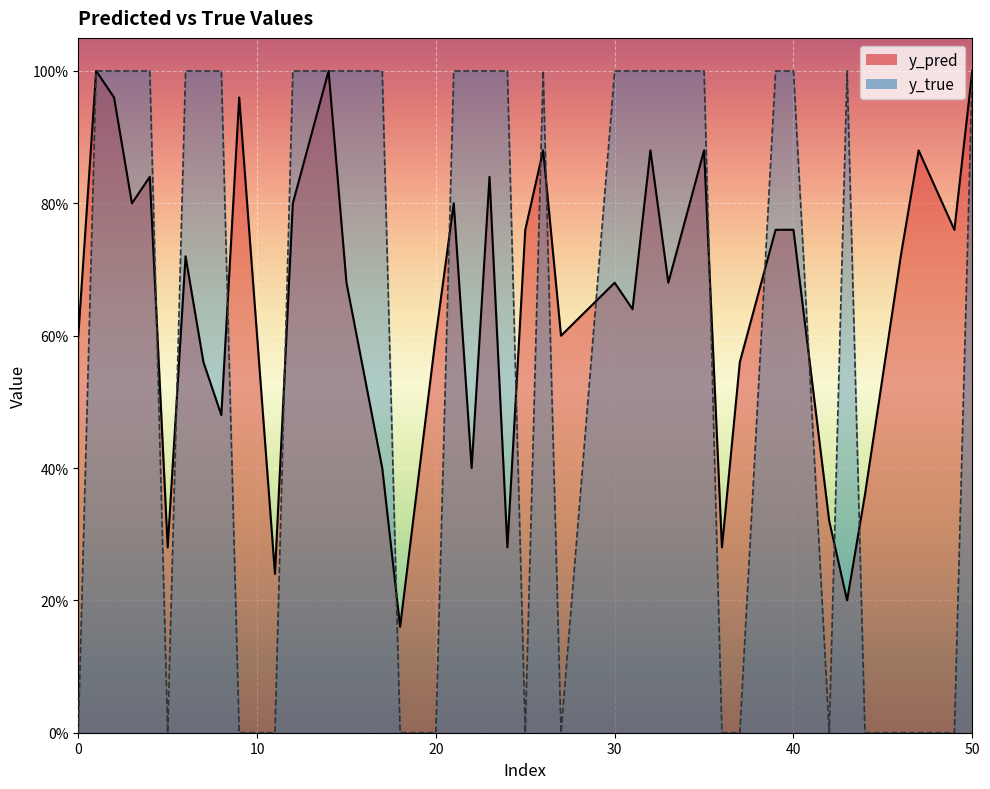

Between 14 and 9, which series saw the biggest shift?

y_true